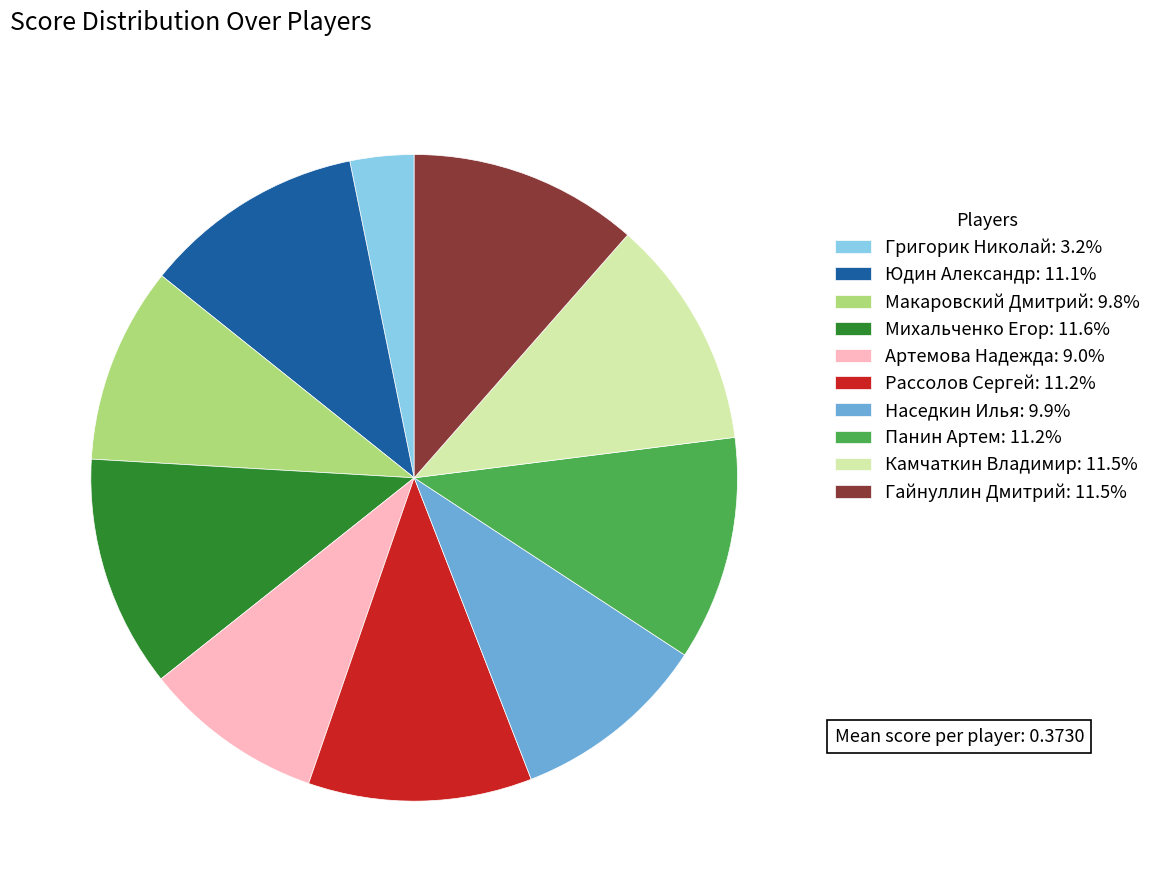

Does any single category account for the majority?

No